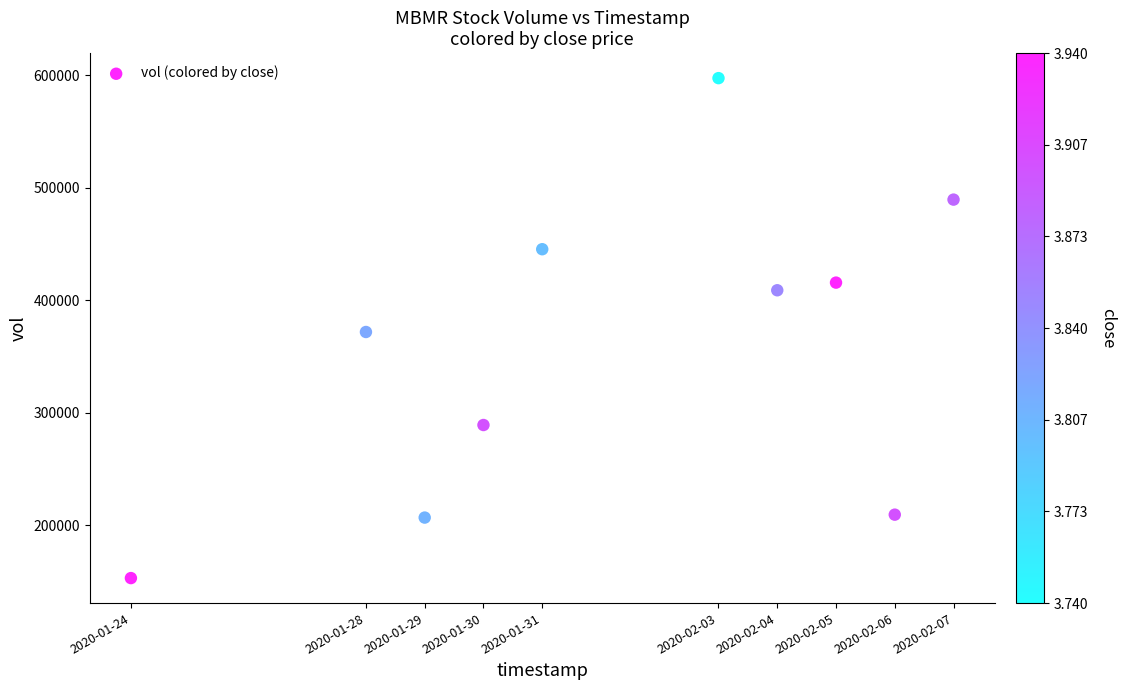

What is the average X value?

1580532480